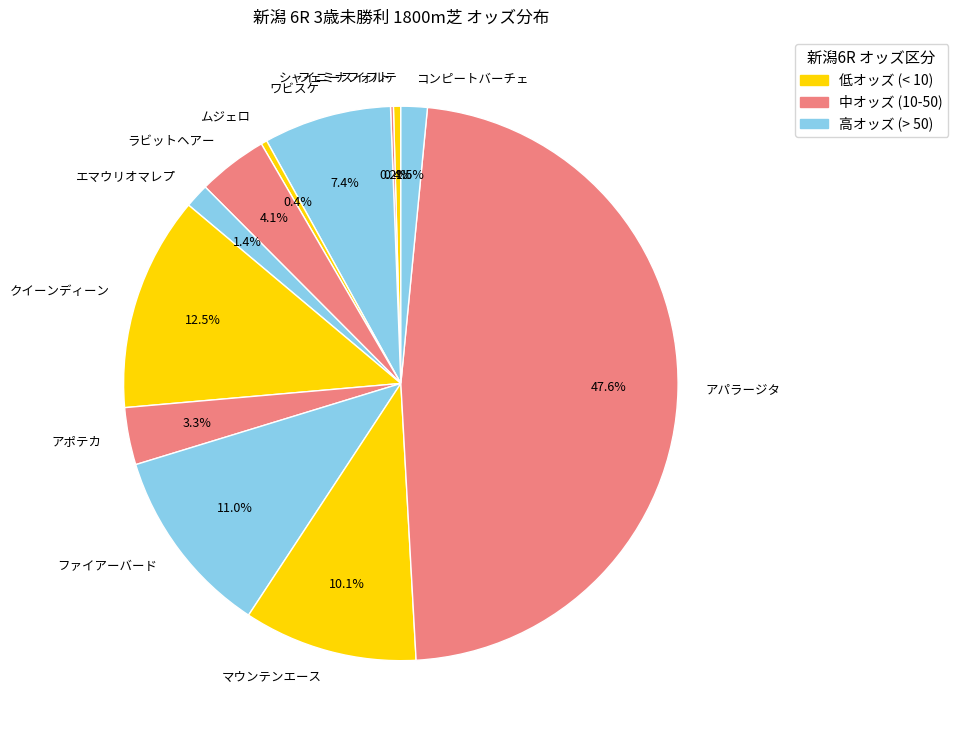

Between ファイアーバード and ラビットヘアー, which is larger?

ファイアーバード